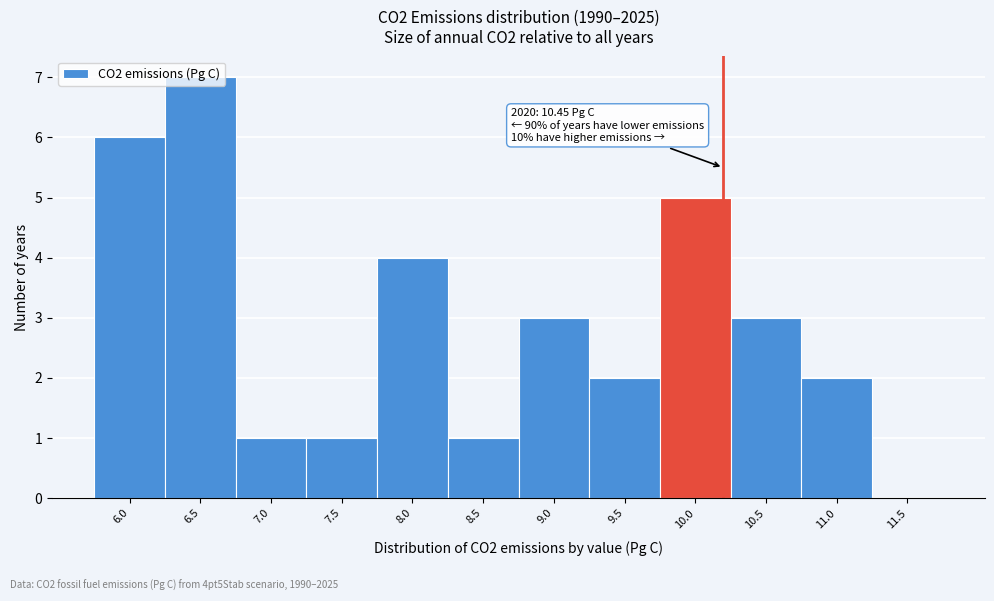

What is the sum of the values at 10.5 and 6.5?

10